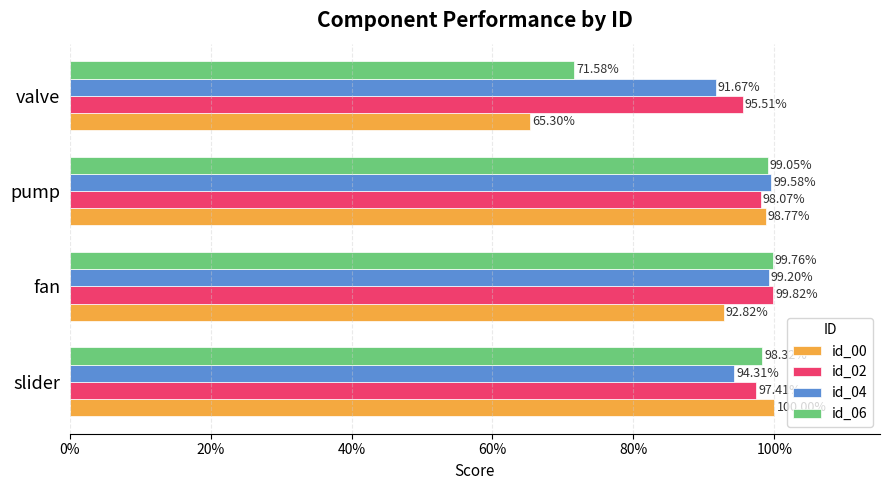

What are all the series names shown in the legend?

id_00, id_02, id_04, id_06